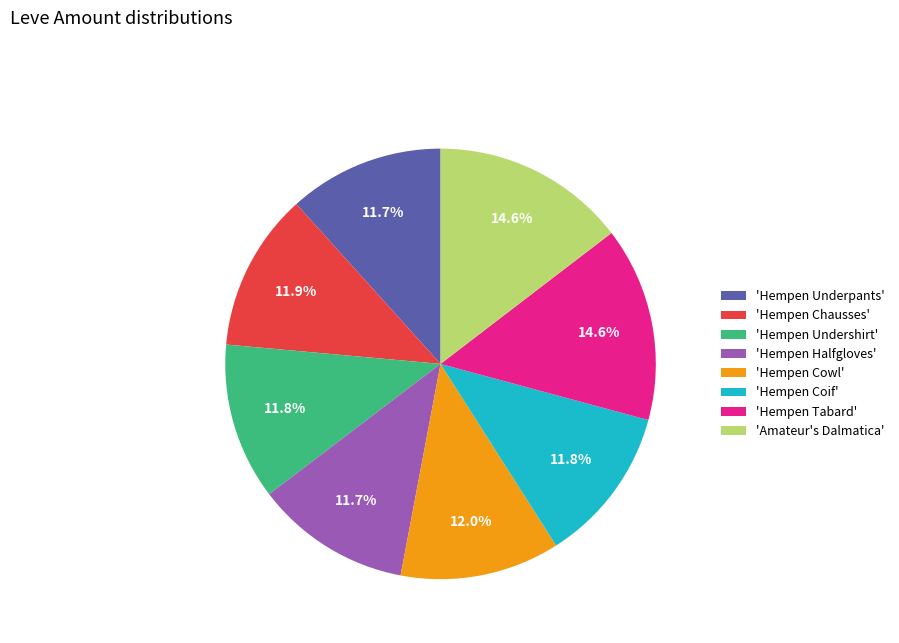

Approximately how many times larger is the value at 'Hempen Tabard' compared to 'Hempen Halfgloves'?

1.2